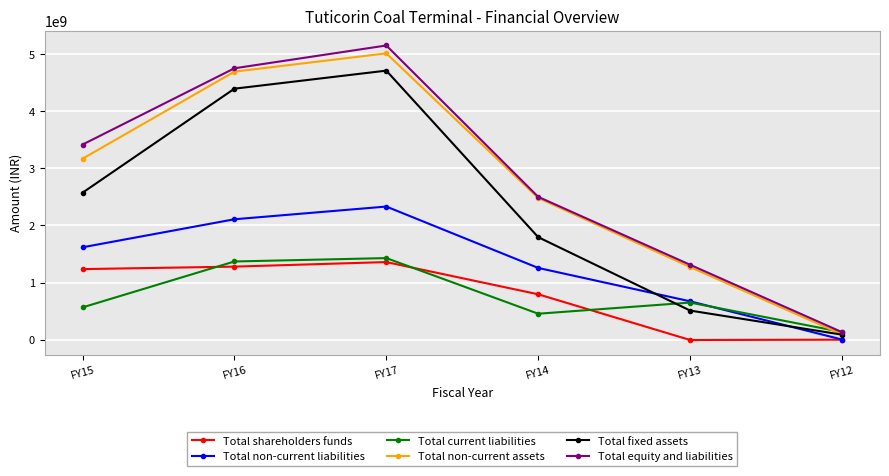

What is the smallest value displayed?

-8019362